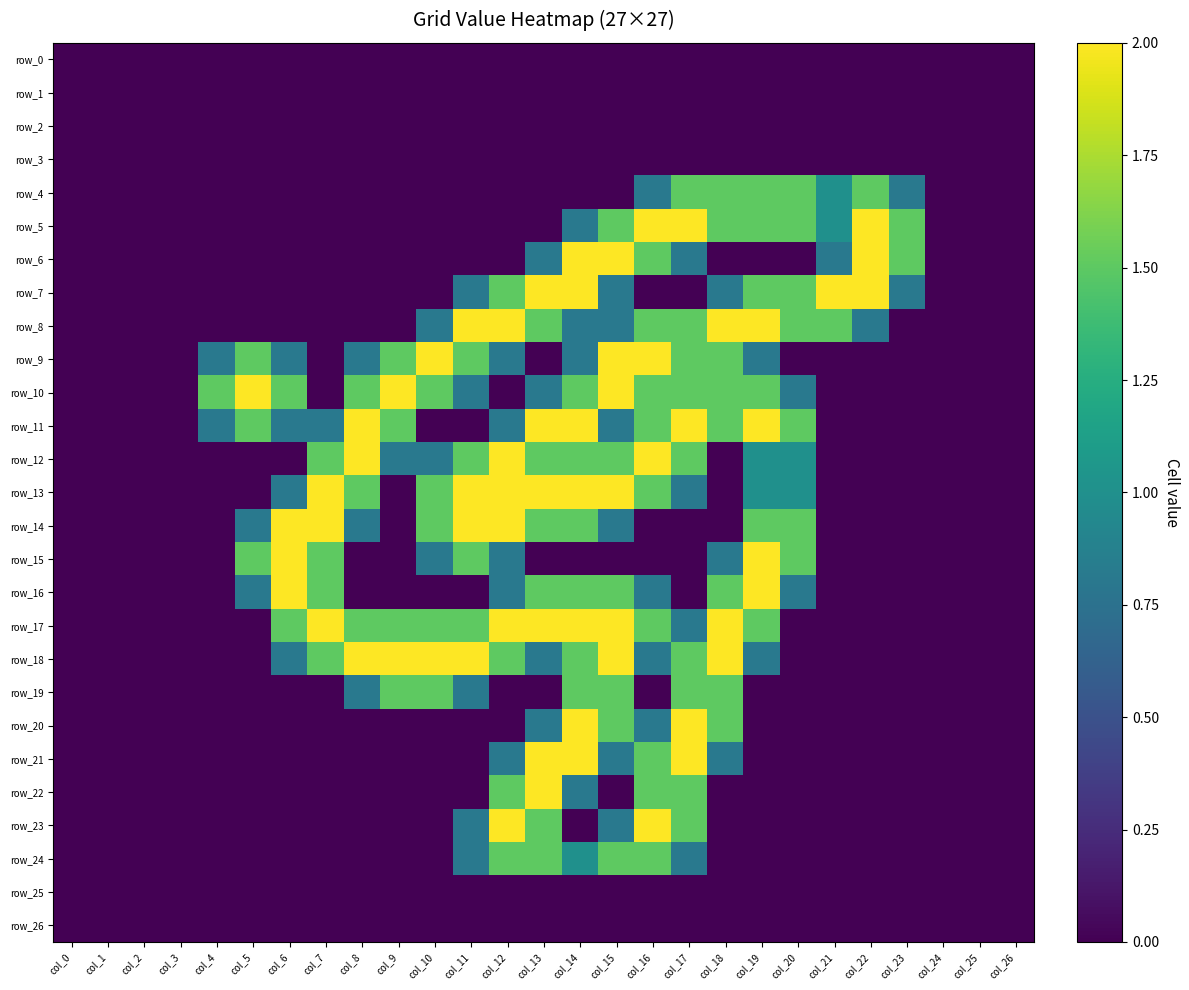

List the labels in order of row_18 value, largest first.

col_8, col_9, col_10, col_11, col_15, col_18, col_7, col_12, col_14, col_17, col_6, col_13, col_16, col_19, col_0, col_1, col_2, col_3, col_4, col_5, col_20, col_21, col_22, col_23, col_24, col_25, col_26